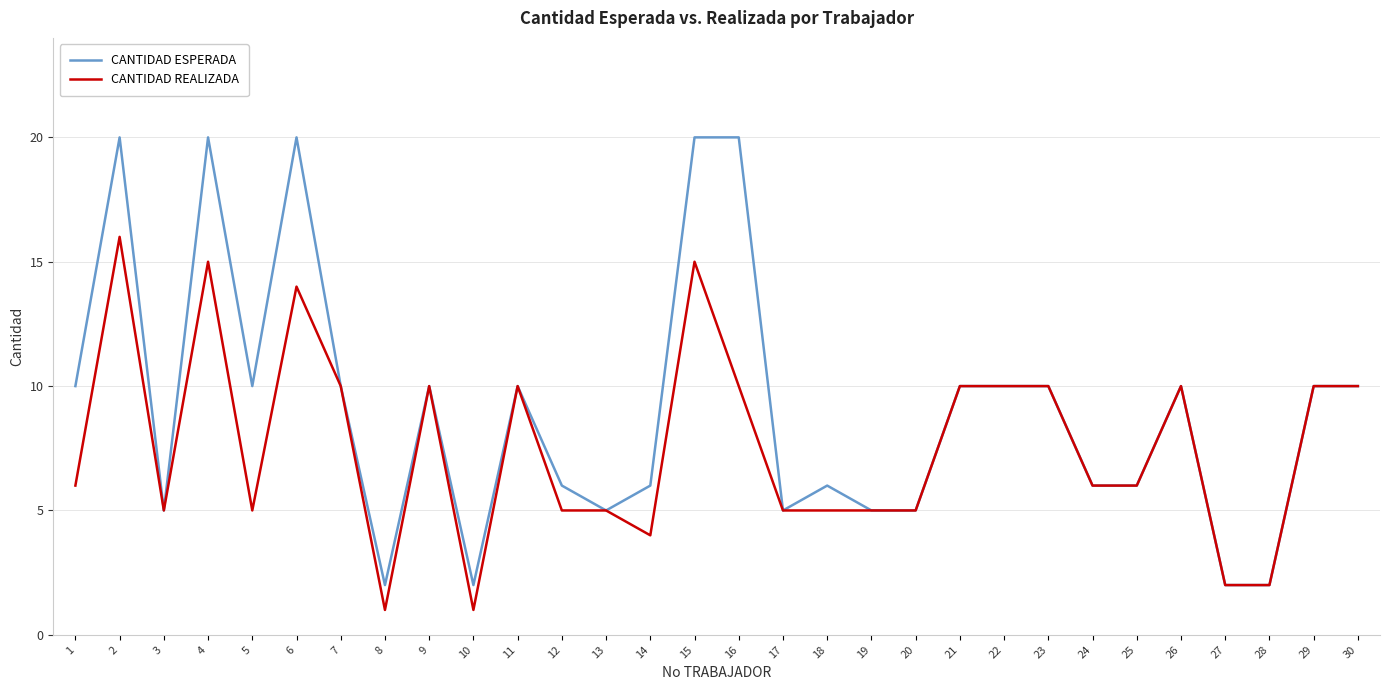

List the series in order of their peak value, lowest first.

CANTIDAD REALIZADA, CANTIDAD ESPERADA